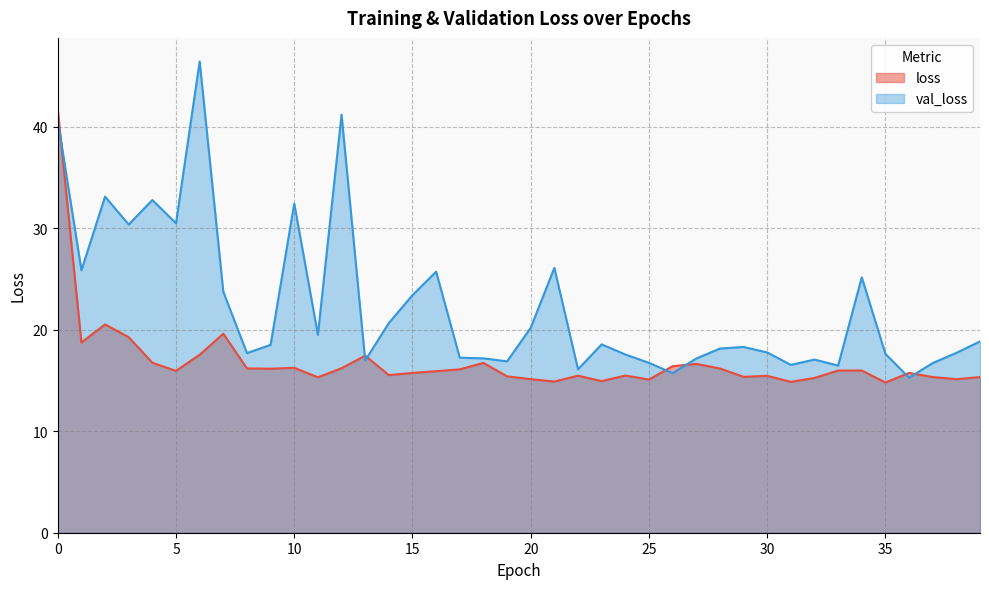

The value of loss at 37 is 25.5. True or false?

False